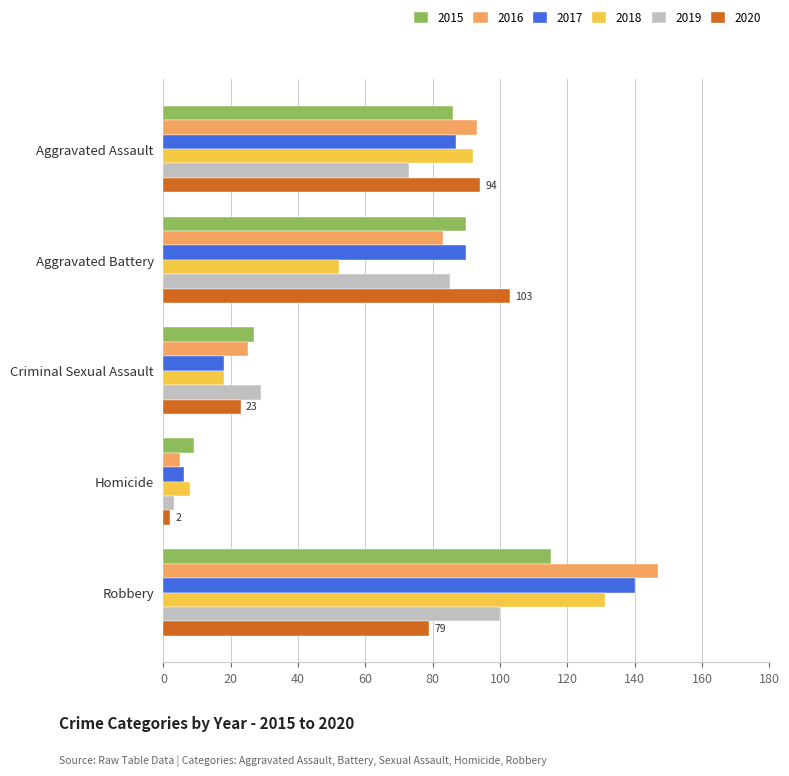

What is the greatest value displayed?

147